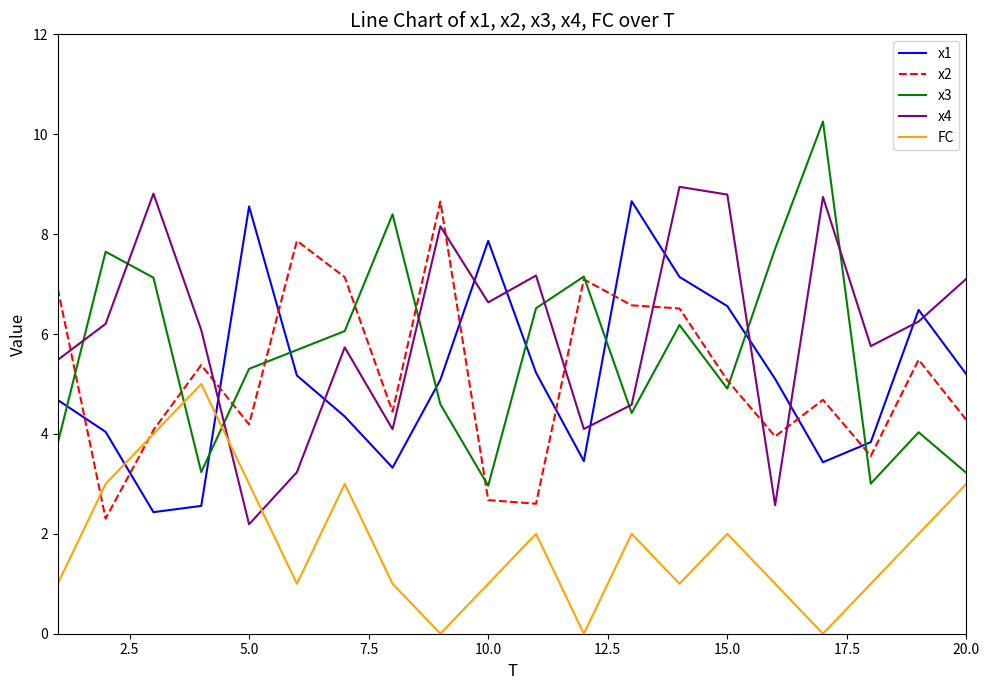

Does the chart have visible grid lines?

No